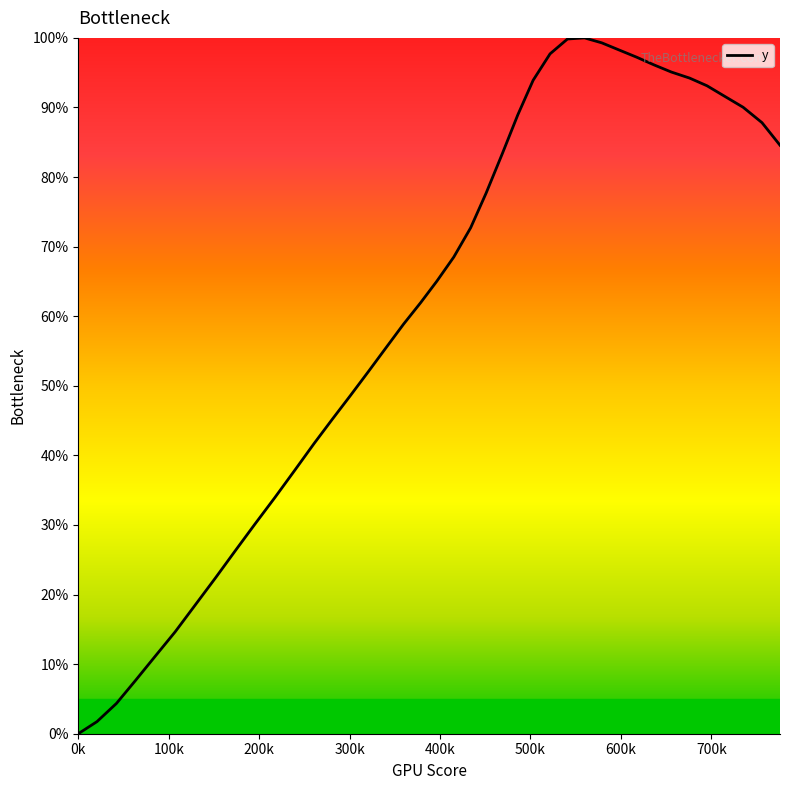

How many lines are shown in the chart?

1